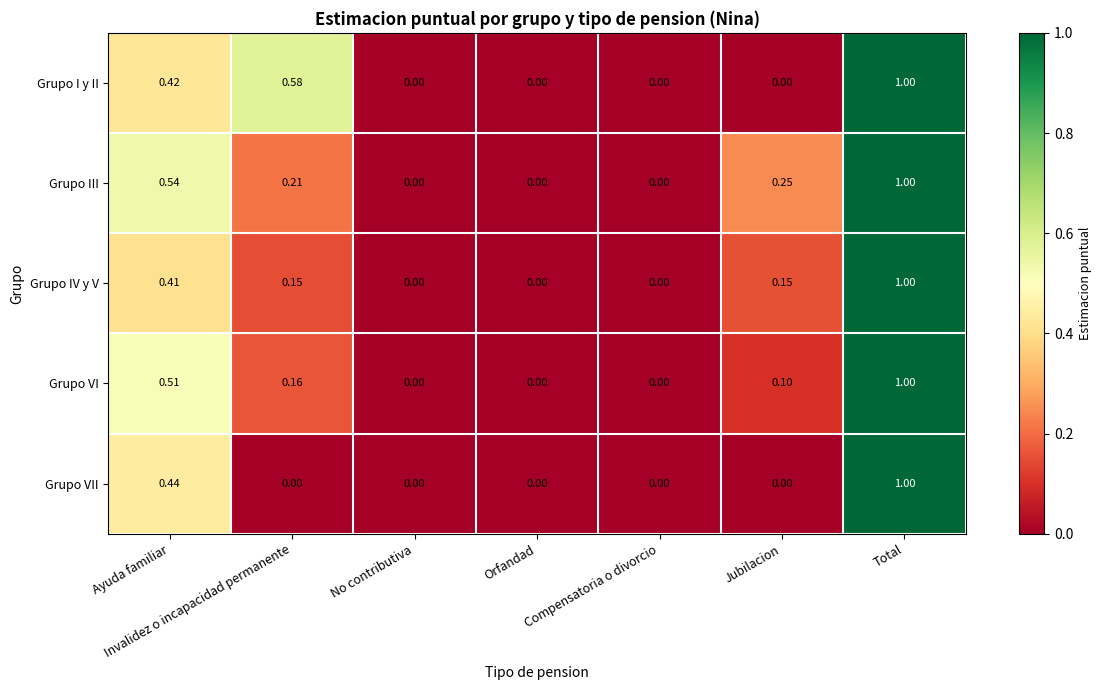

Which series changed the most between Invalidez o incapacidad permanente and Jubilacion?

Grupo I y II